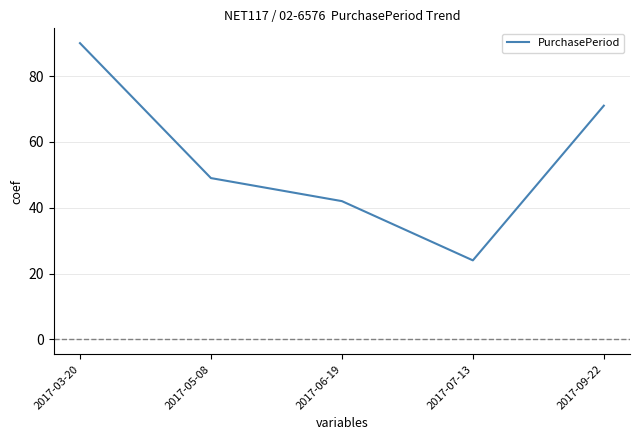

List the labels in order of value, largest first.

2017-03-20, 2017-09-22, 2017-05-08, 2017-06-19, 2017-07-13